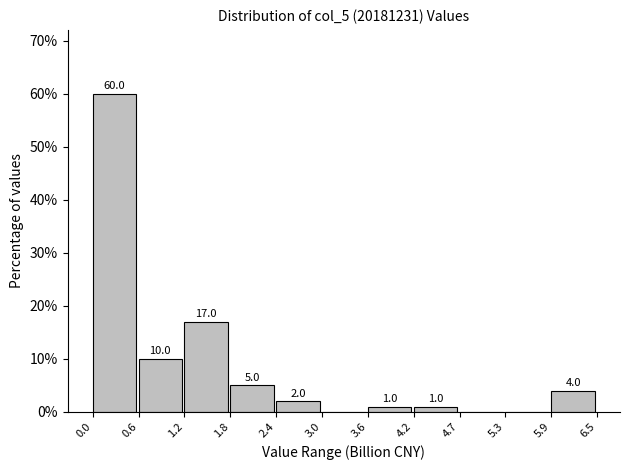

Over which range of the x-axis is the bar tallest?

0.0 to 0.6